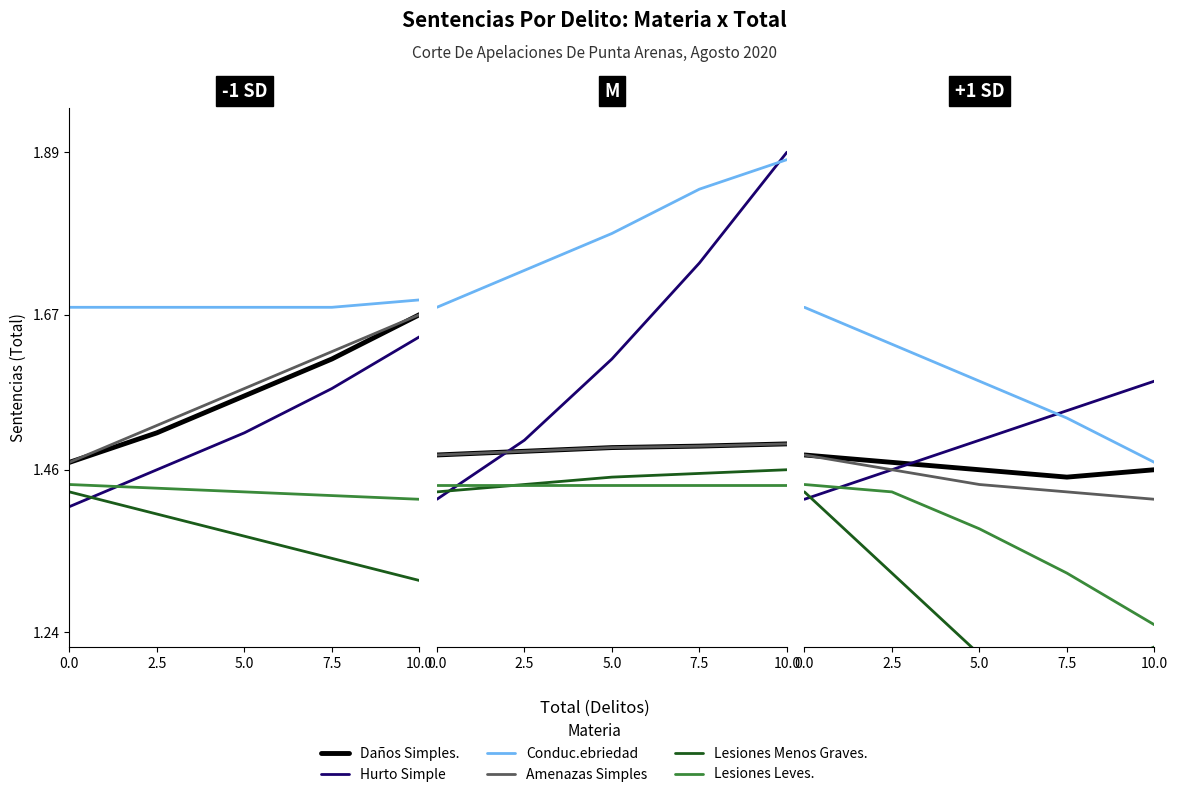

Which series has the largest total across all categories?

Conduc.ebriedad